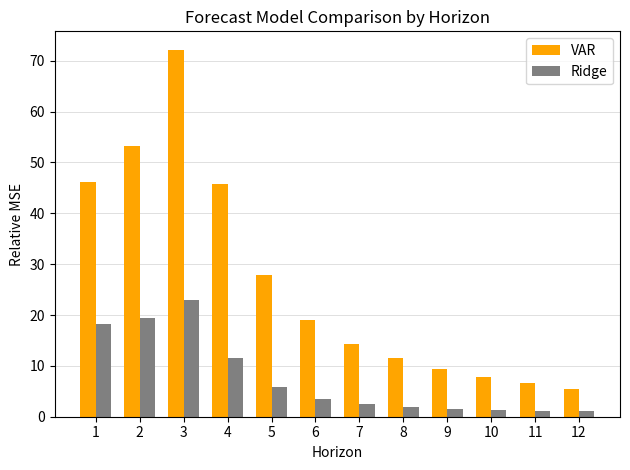

True or false: VAR has a value of 16.5 at 9.

False